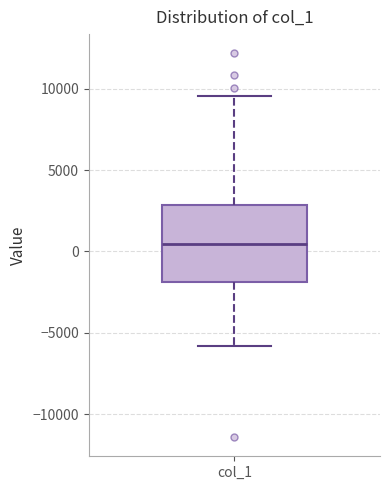

Where is the lower edge of the box for col_1 on the y-axis? The values are not printed on the chart, so give them approximately, as read against the axis.

-2000